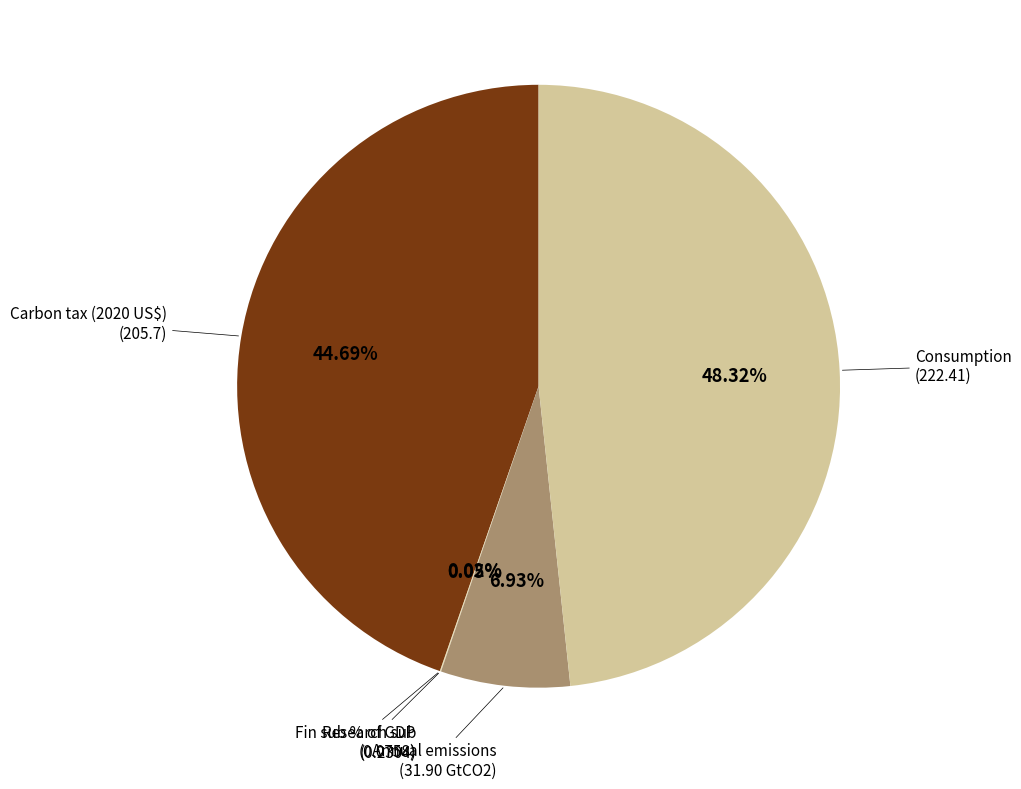

Rank the categories by value from lowest to highest.

Fin sub % of GDP, Research sub % of GDP, Annual emissions (GtCO2), Carbon tax (2020 US$), Consumption